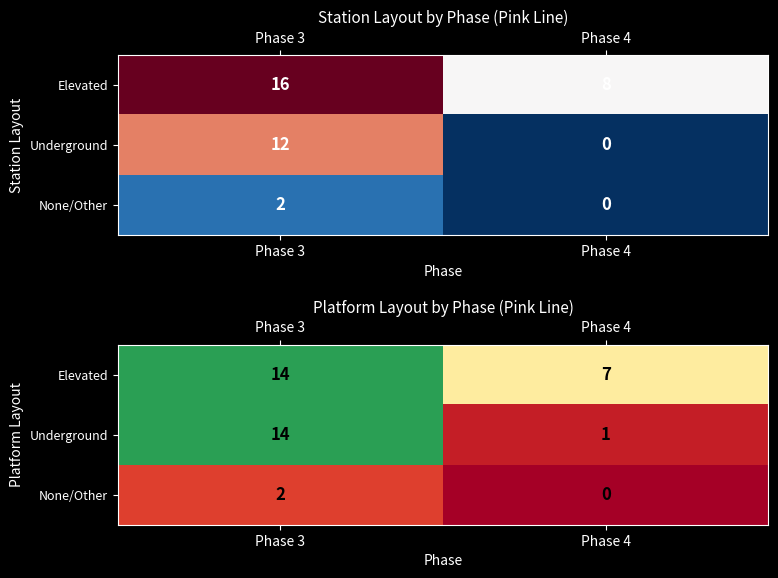

List the series in order of their overall mean, lowest first.

None/Other, Underground, Elevated